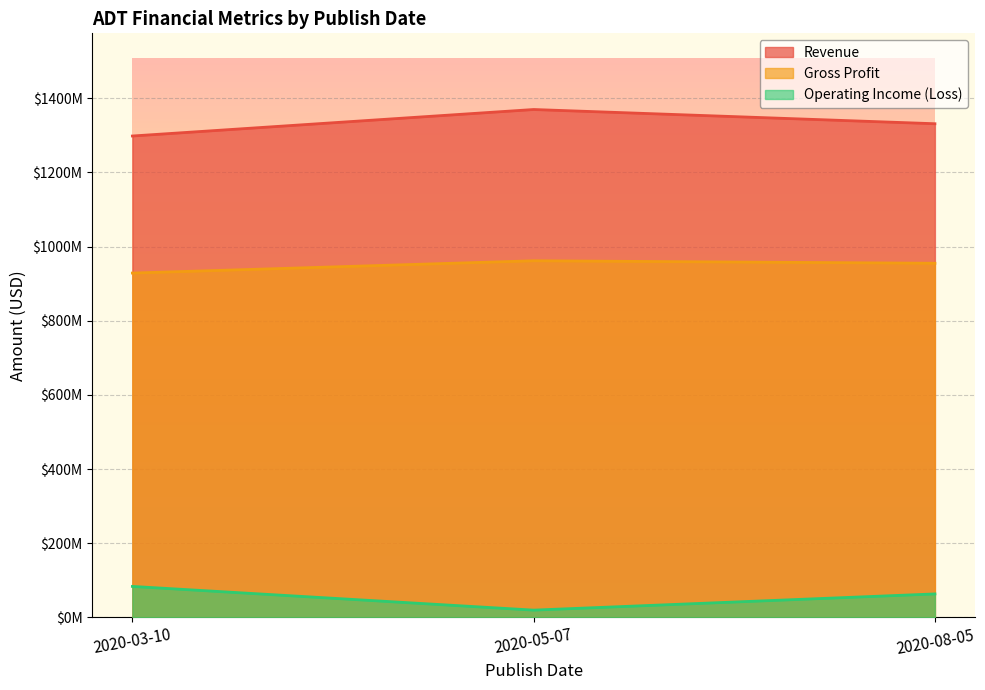

At which category is the sum across all series the highest?

2020-05-07